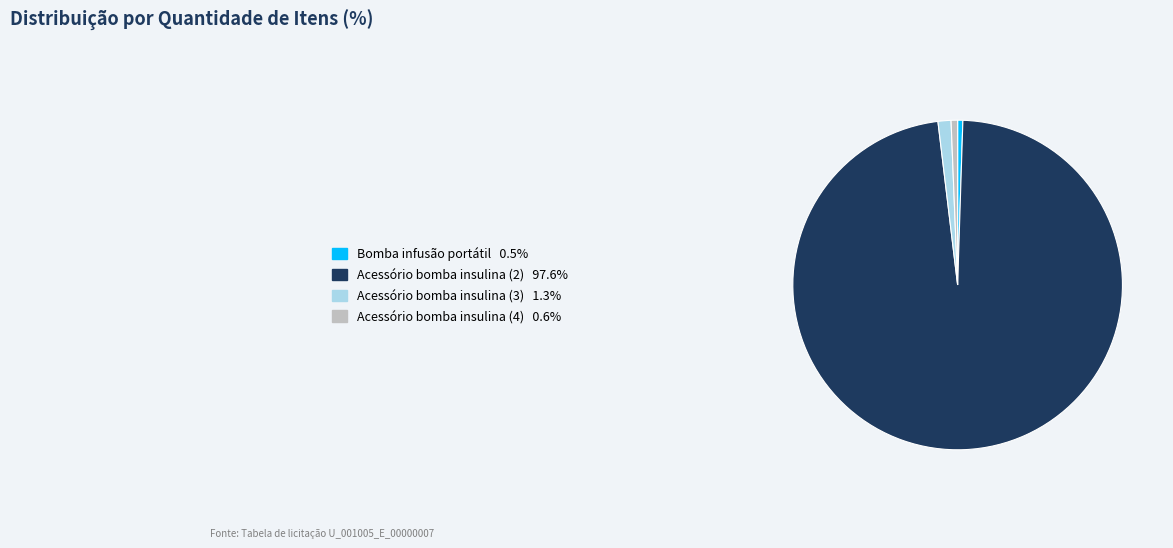

Is there any slice that represents more than half of the pie?

Yes